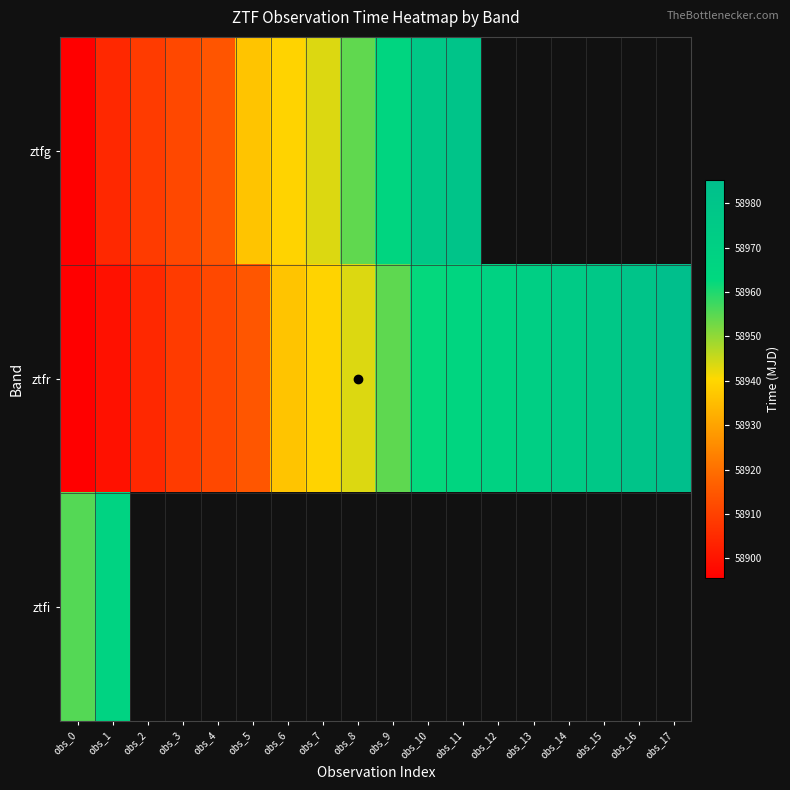

The ztfg series shows 21476.5 at obs_10. True or false?

False